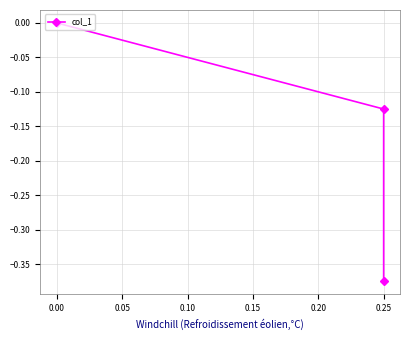

What is the sum of all values?

-0.5